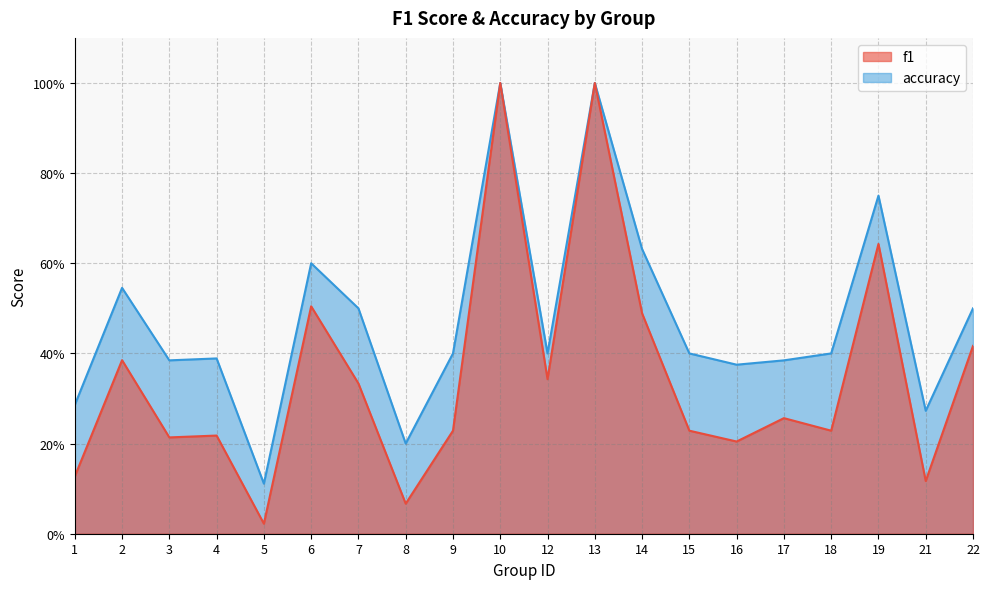

What is the greatest value displayed?

1.0